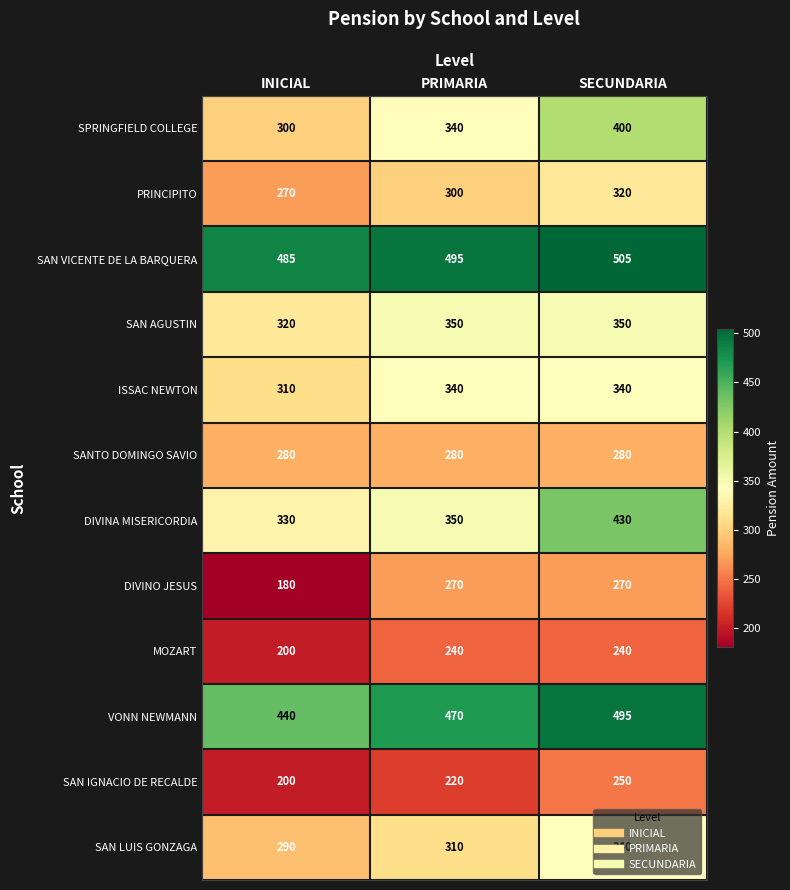

What is the approximate value of SAN IGNACIO DE RECALDE at INICIAL, to the nearest 10?

200